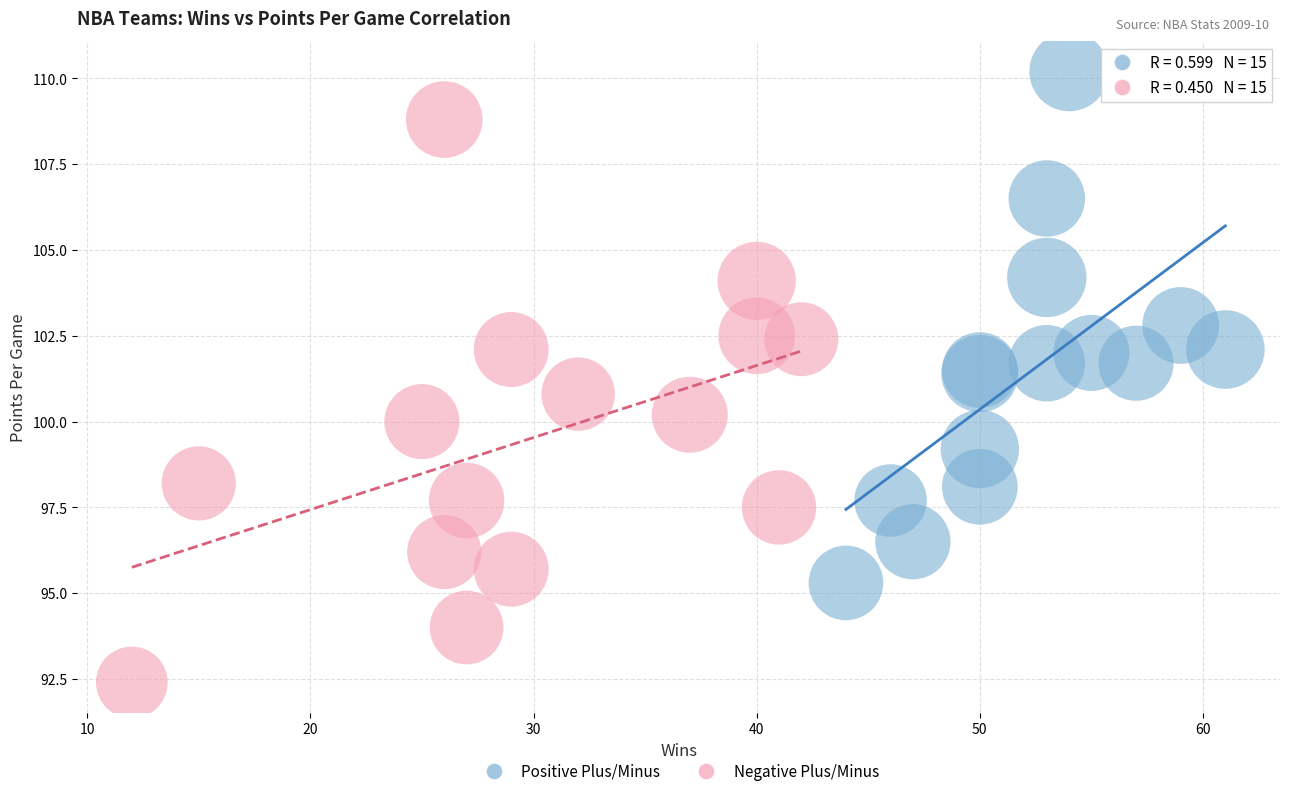

Which series contains the highest Y value?

Positive Plus/Minus